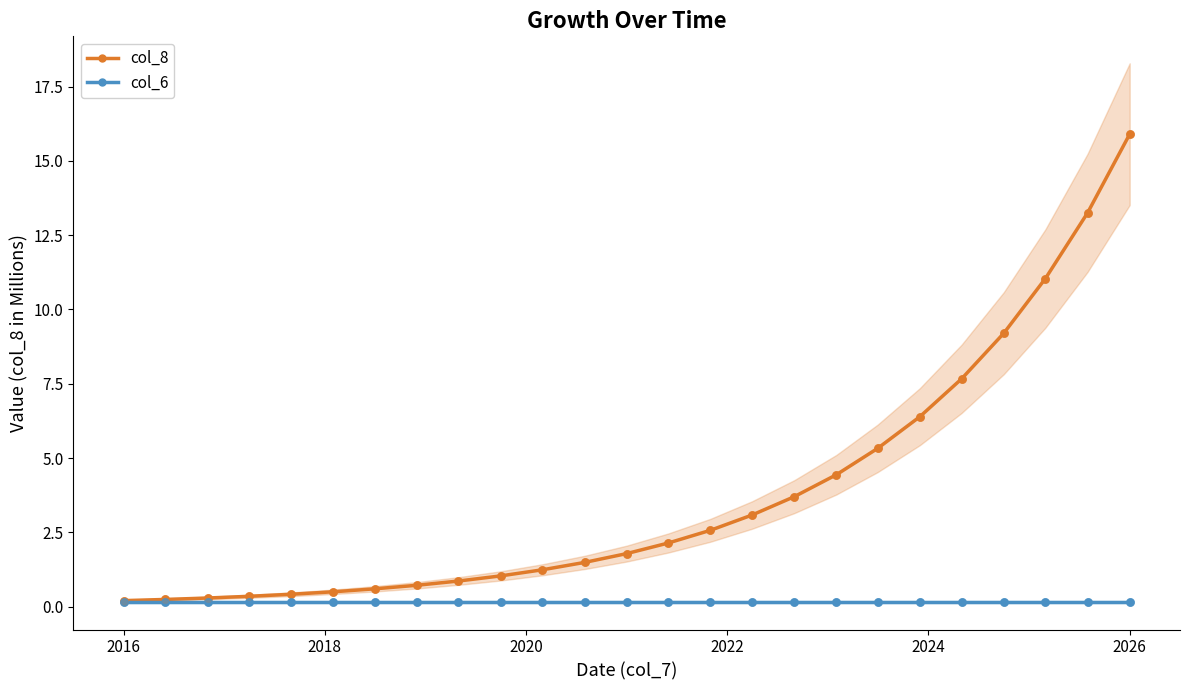

What is the highest value of the col_8 series?

15.9